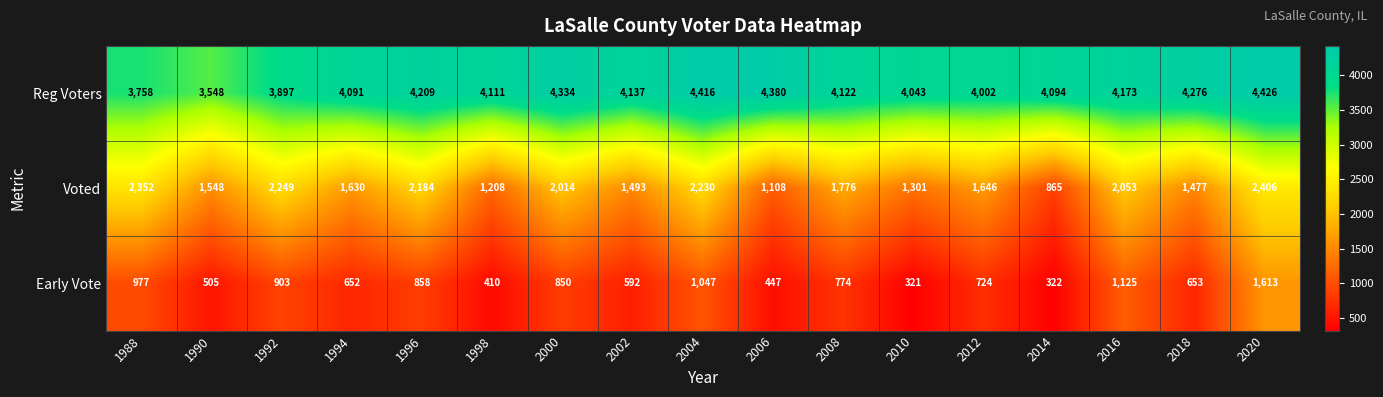

How many data points in Reg Voters are less than 4122?

8